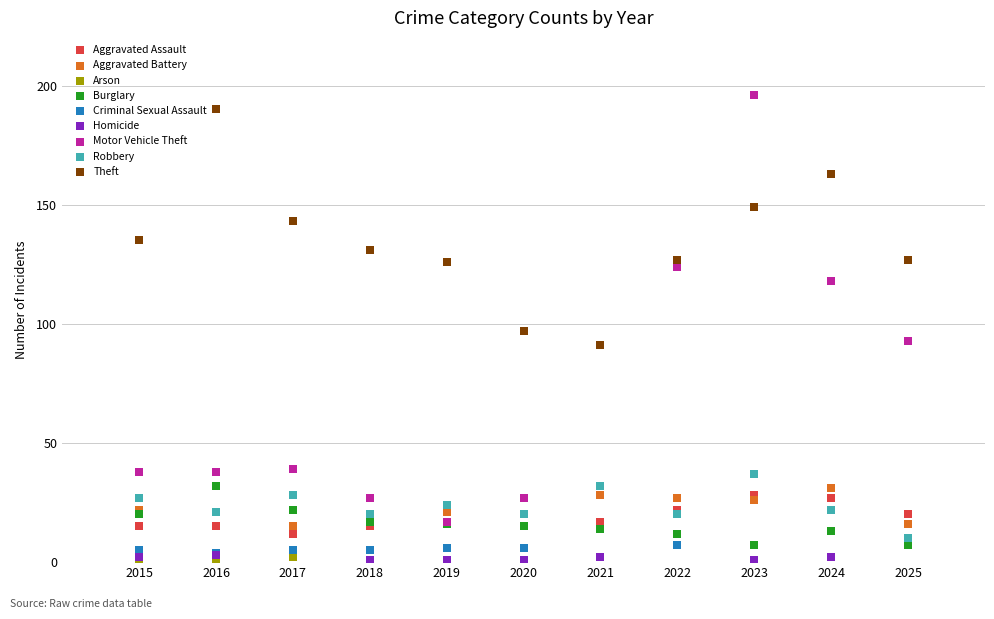

Which series has the widest spread of Y values?

Motor Vehicle Theft